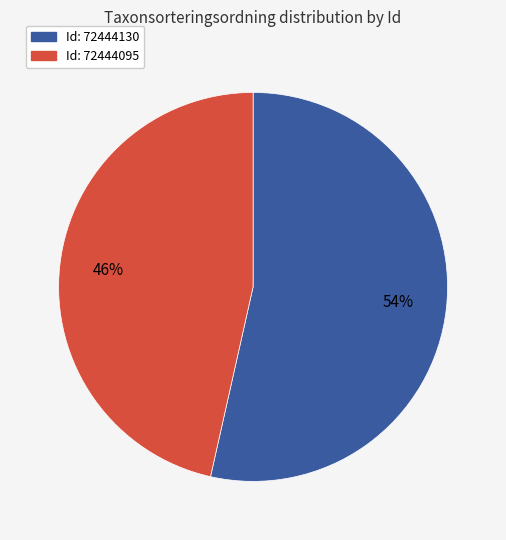

To the nearest percent, what is the average slice percentage?

50%